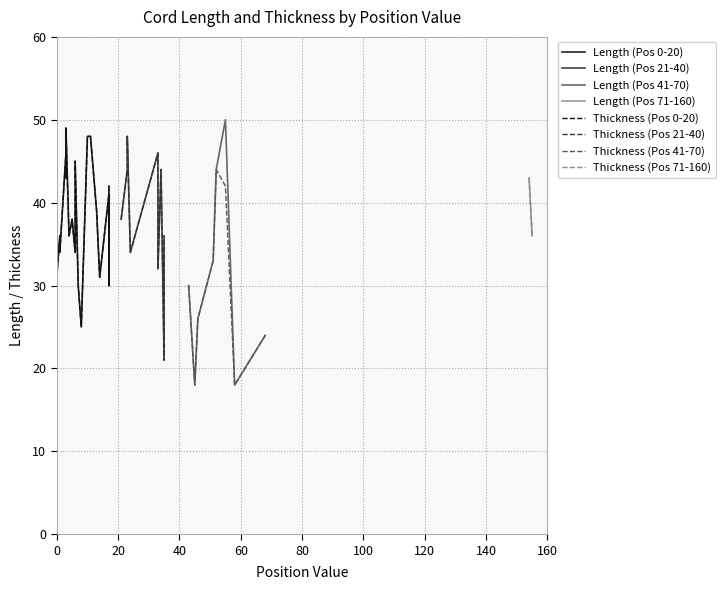

What is the minimum value for Thickness (Pos 41-70)?

18